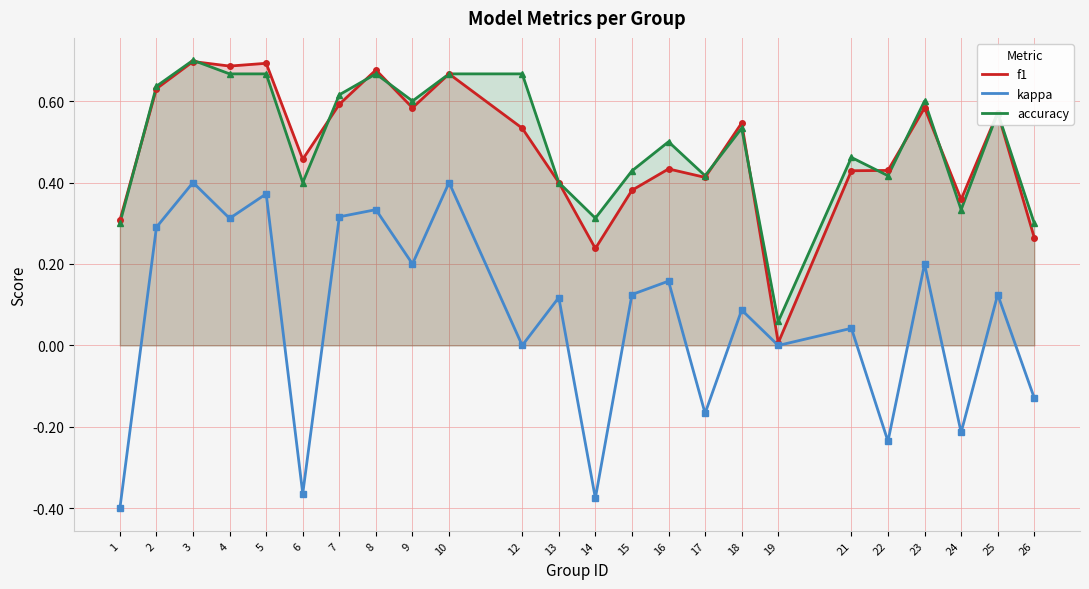

At which category is the sum across all series the highest?

3